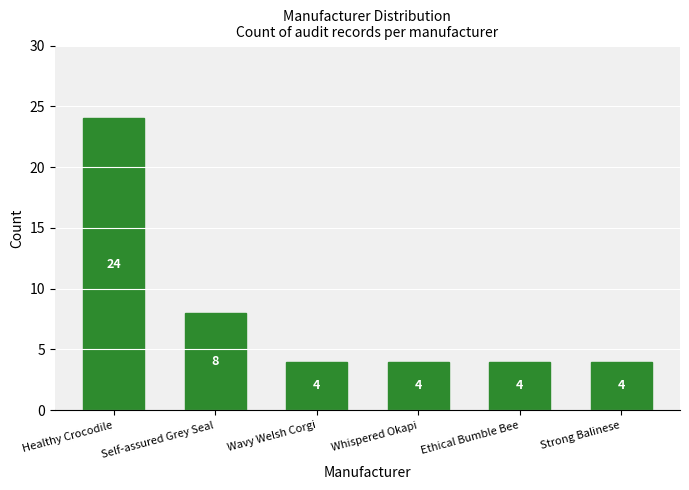

At which category does the chart reach its peak across all series?

Healthy Crocodile